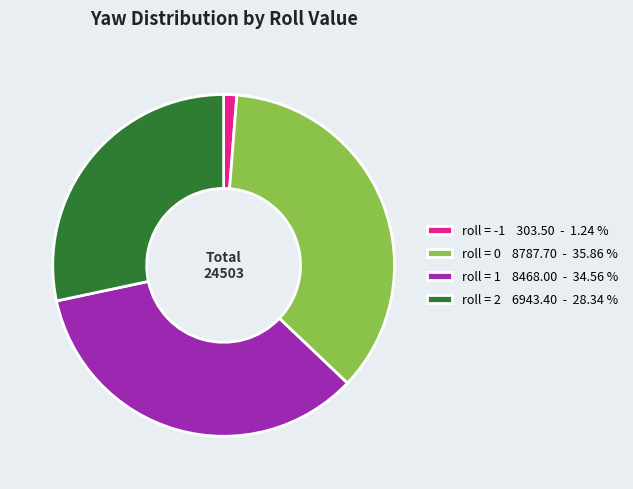

Does any single category account for the majority?

No